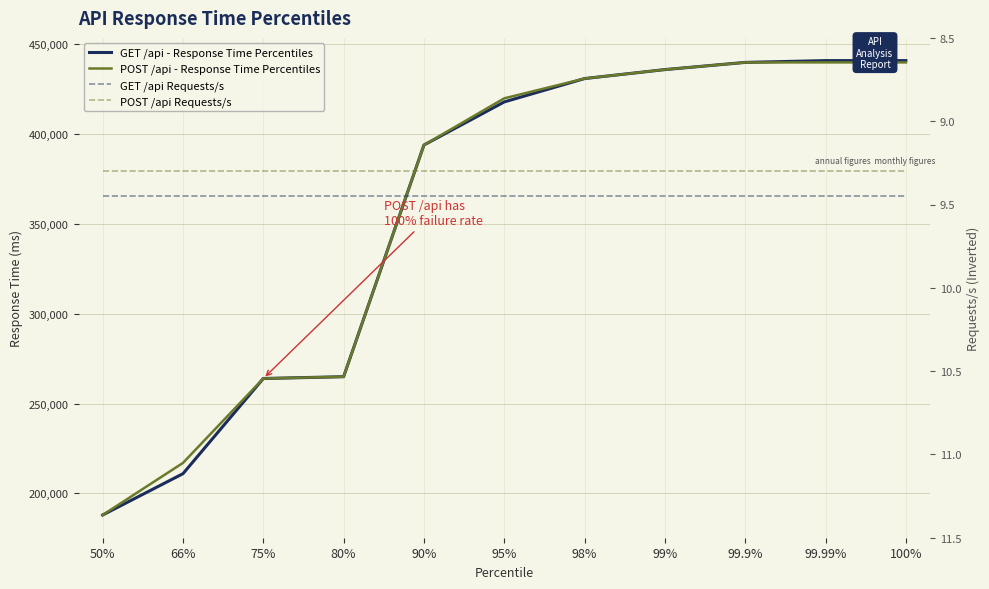

Does the chart have visible grid lines?

Yes